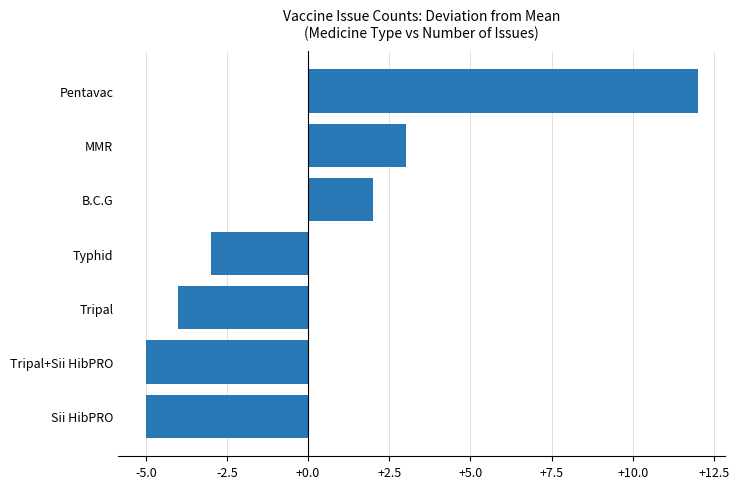

How many bars are there in total?

7